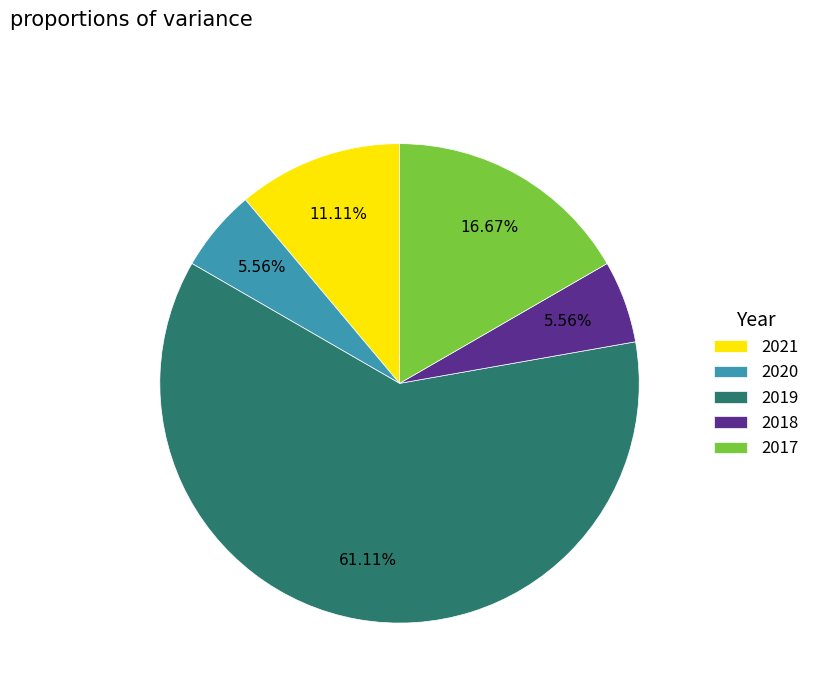

To the nearest percent, what is the difference between the 2017 and 2021 slice percentages?

6%